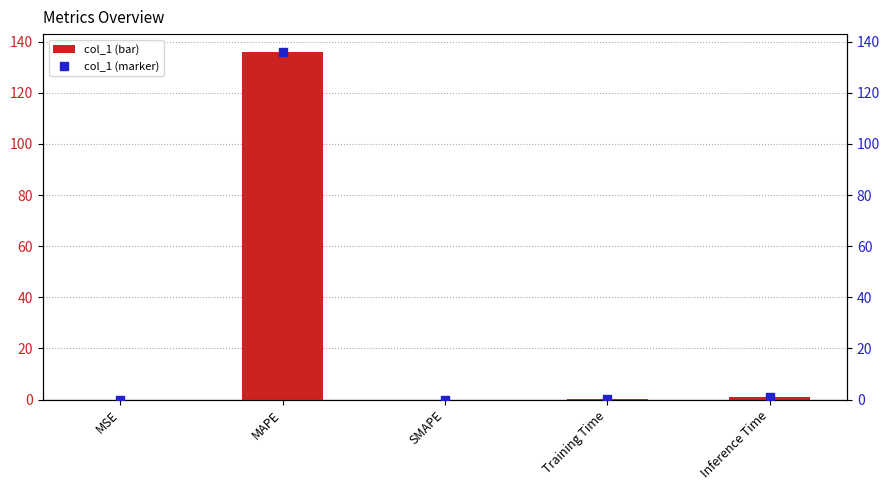

Is the value of col_1 at Inference Time greater than the value of col_1 (marker) at Training Time?

Yes